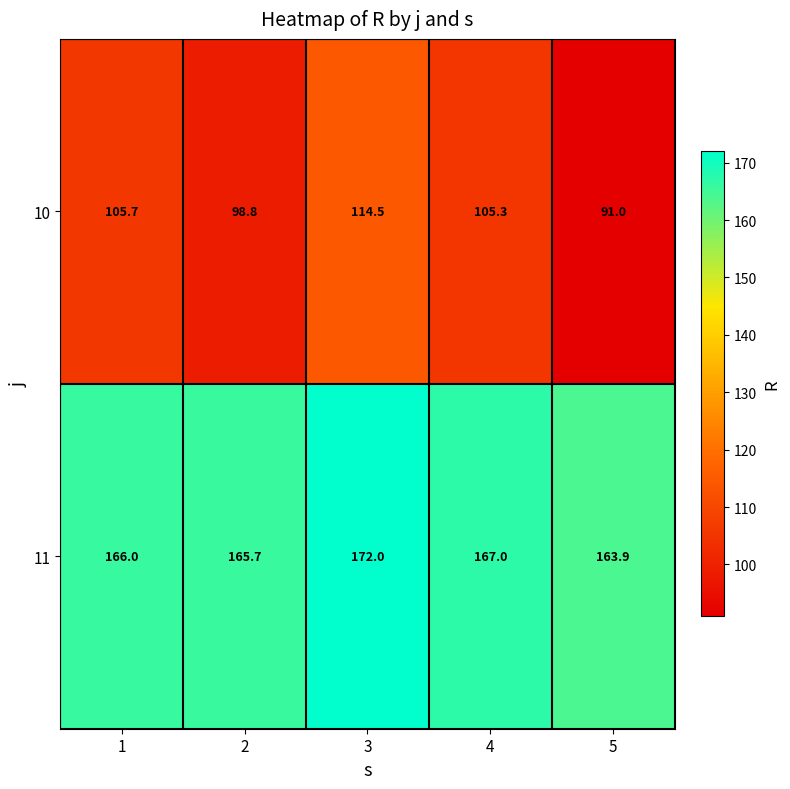

Read the 11 value at 4.

167.0